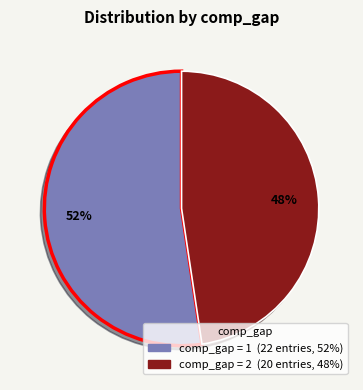

Is there any slice that represents more than half of the pie?

Yes